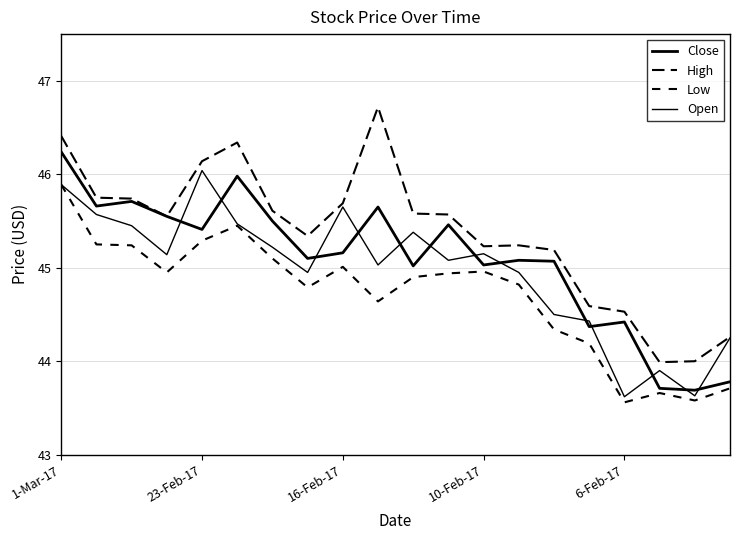

What is the difference between the second highest and minimum values in the Open series?

2.3